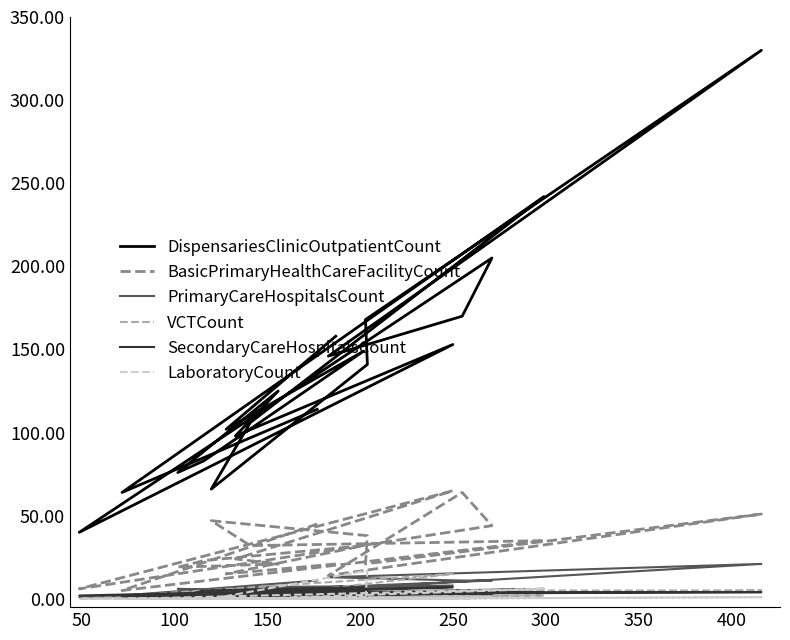

What are all the series names shown in the legend?

DispensariesClinicOutpatientCount, BasicPrimaryHealthCareFacilityCount, PrimaryCareHospitalsCount, VCTCount, SecondaryCareHospitalsCount, LaboratoryCount